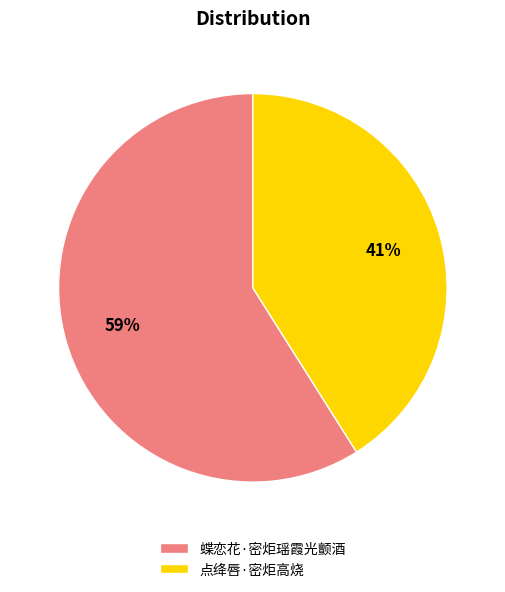

Count the number of slices in the pie.

2